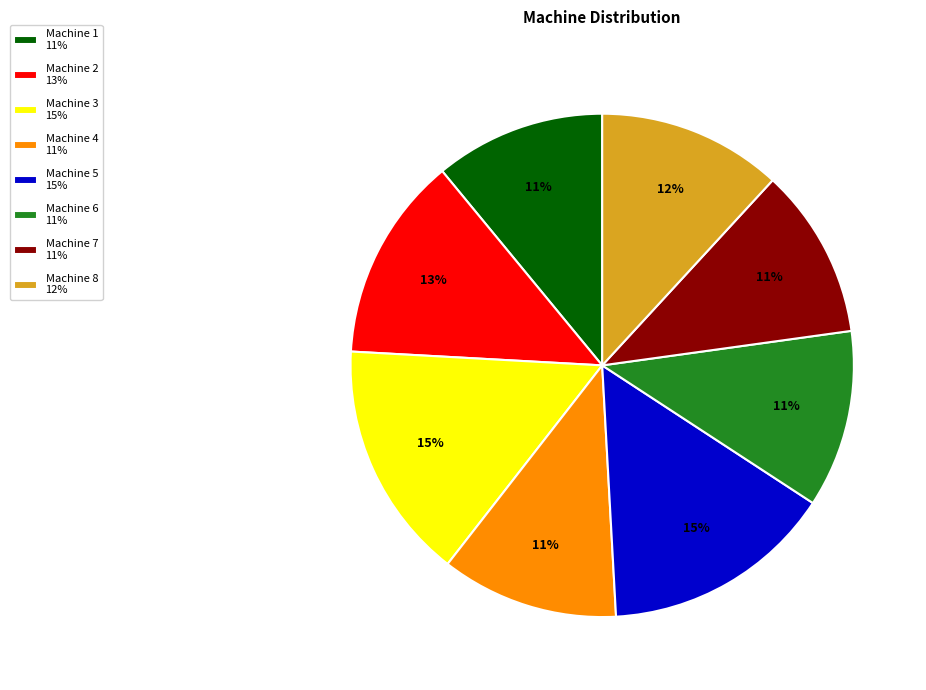

Between Machine 4 and Machine 5, which is larger?

Machine 5